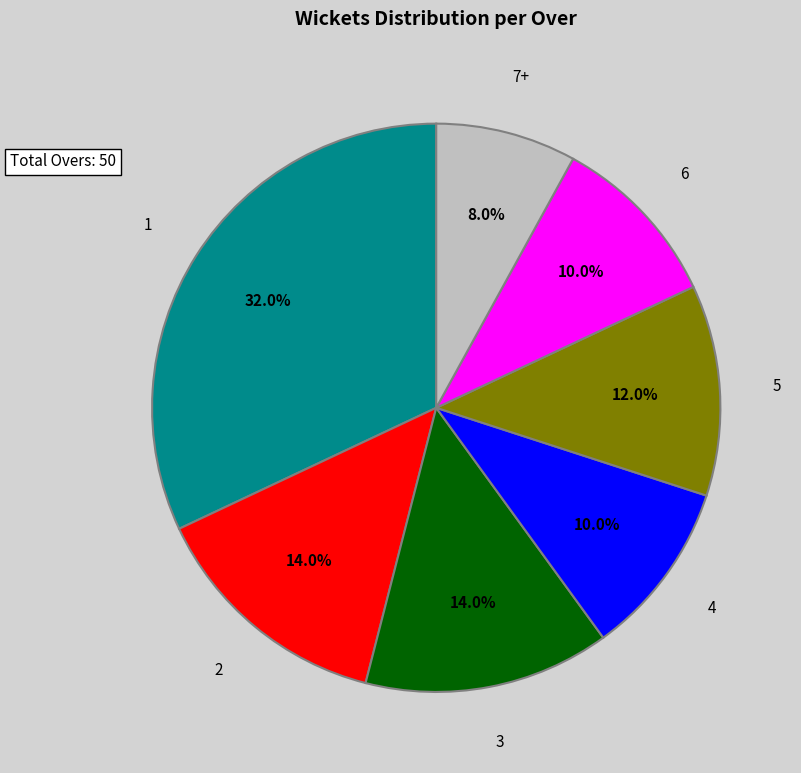

Count the number of slices in the pie.

7